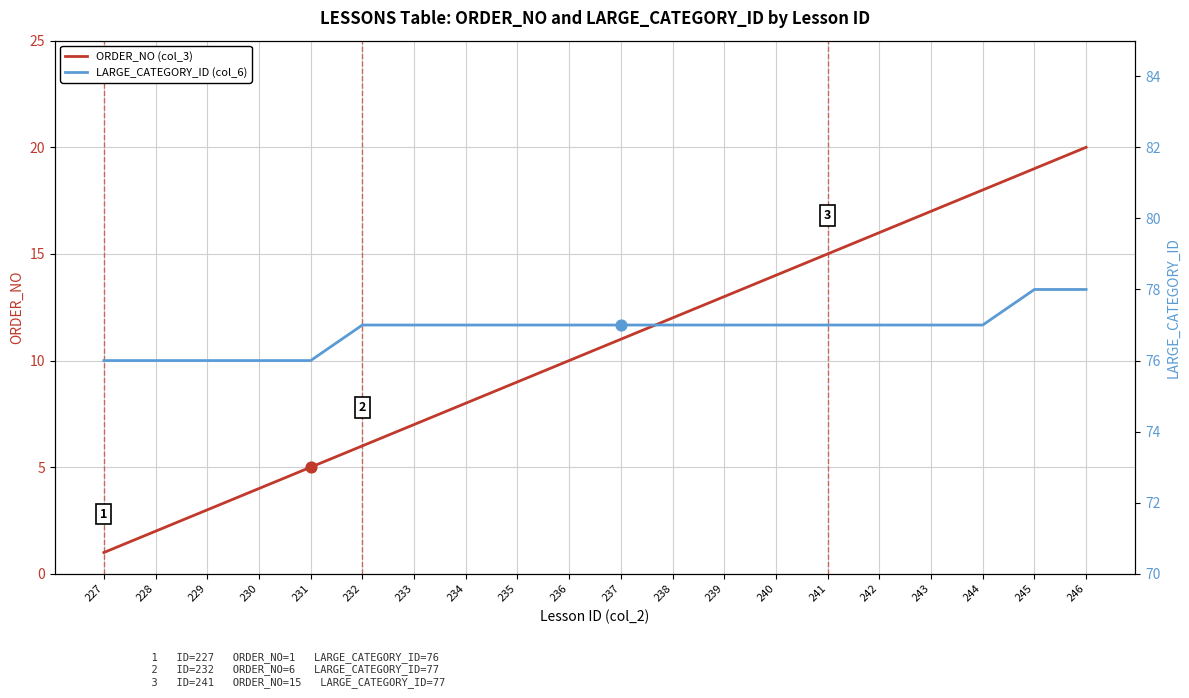

At which category is the sum across all series the highest?

246